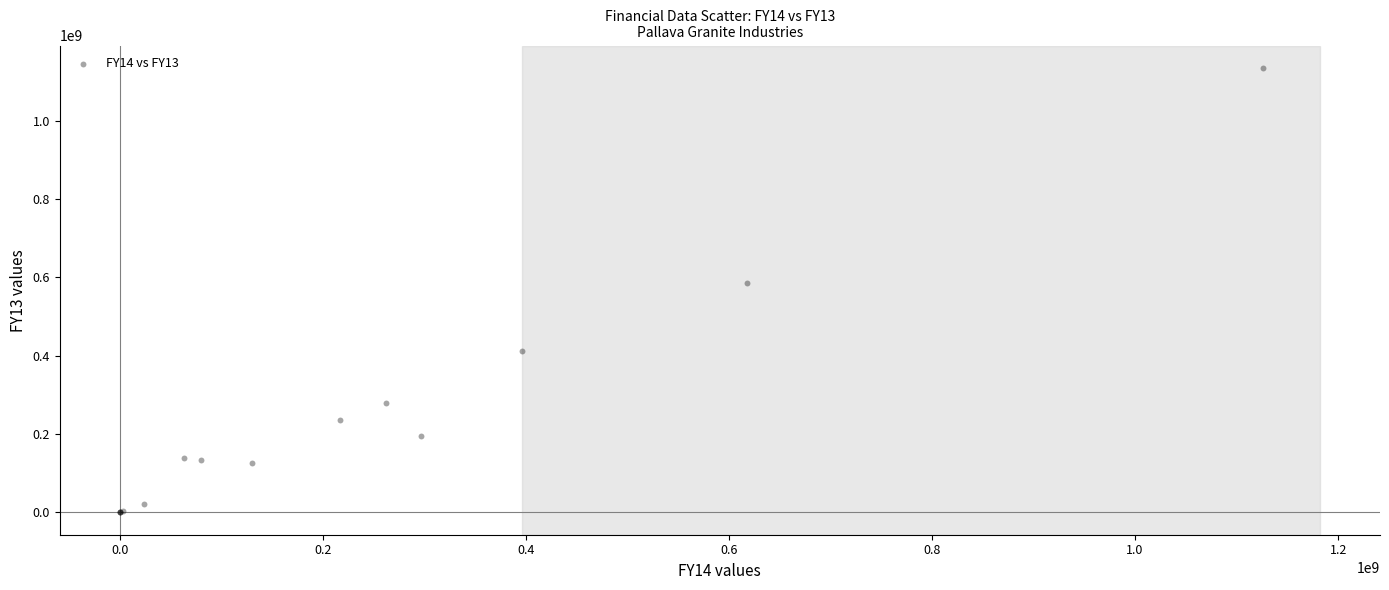

What Y value in the scatter plot is closest to 567573866?

585189251